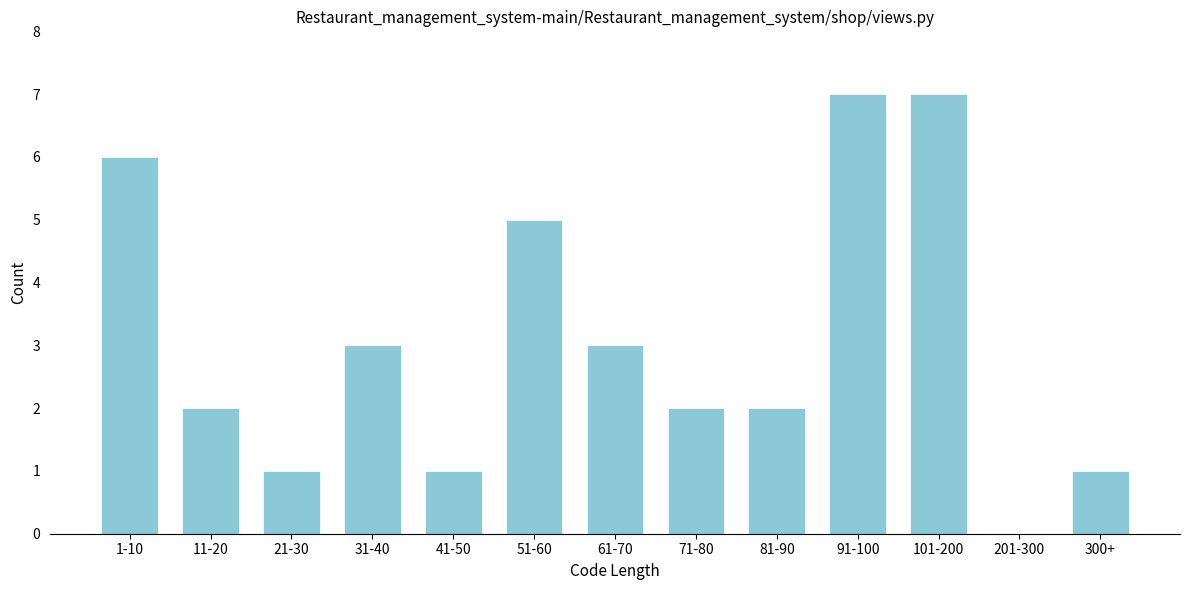

Reading left to right, list all the values displayed in this chart.

1-10=6	11-20=2	21-30=1	31-40=3	41-50=1	51-60=5	61-70=3	71-80=2	81-90=2	91-100=7	101-200=7	201-300=0	300+=1